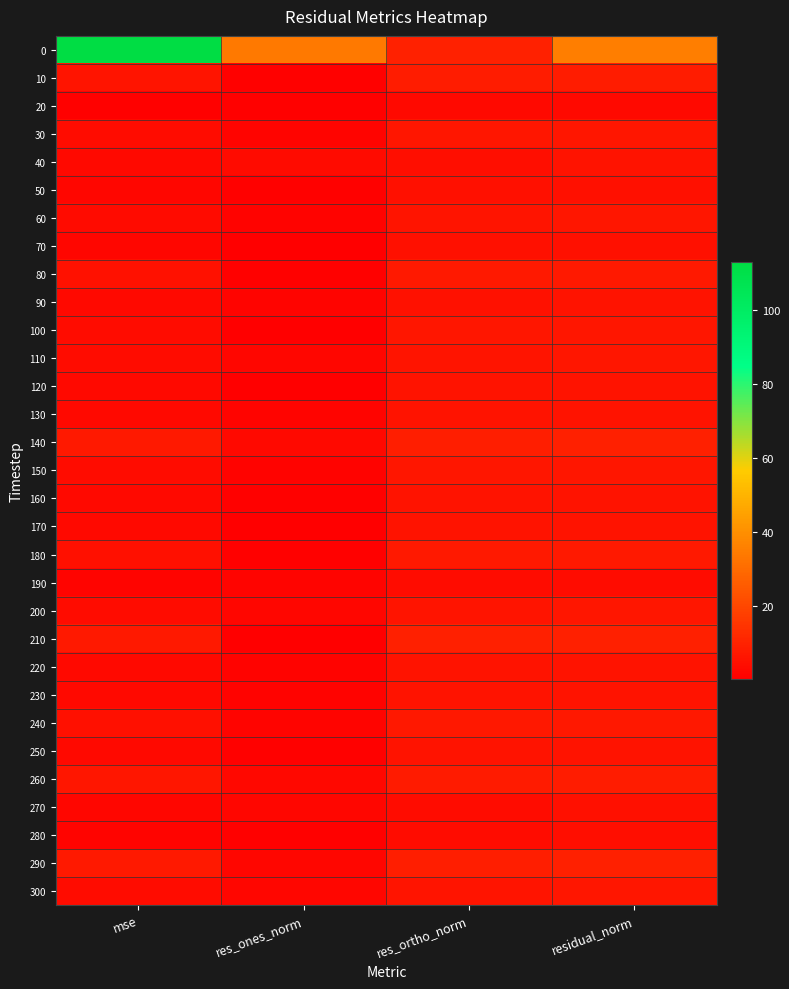

What is the total value across all series at res_ortho_norm?

193.8